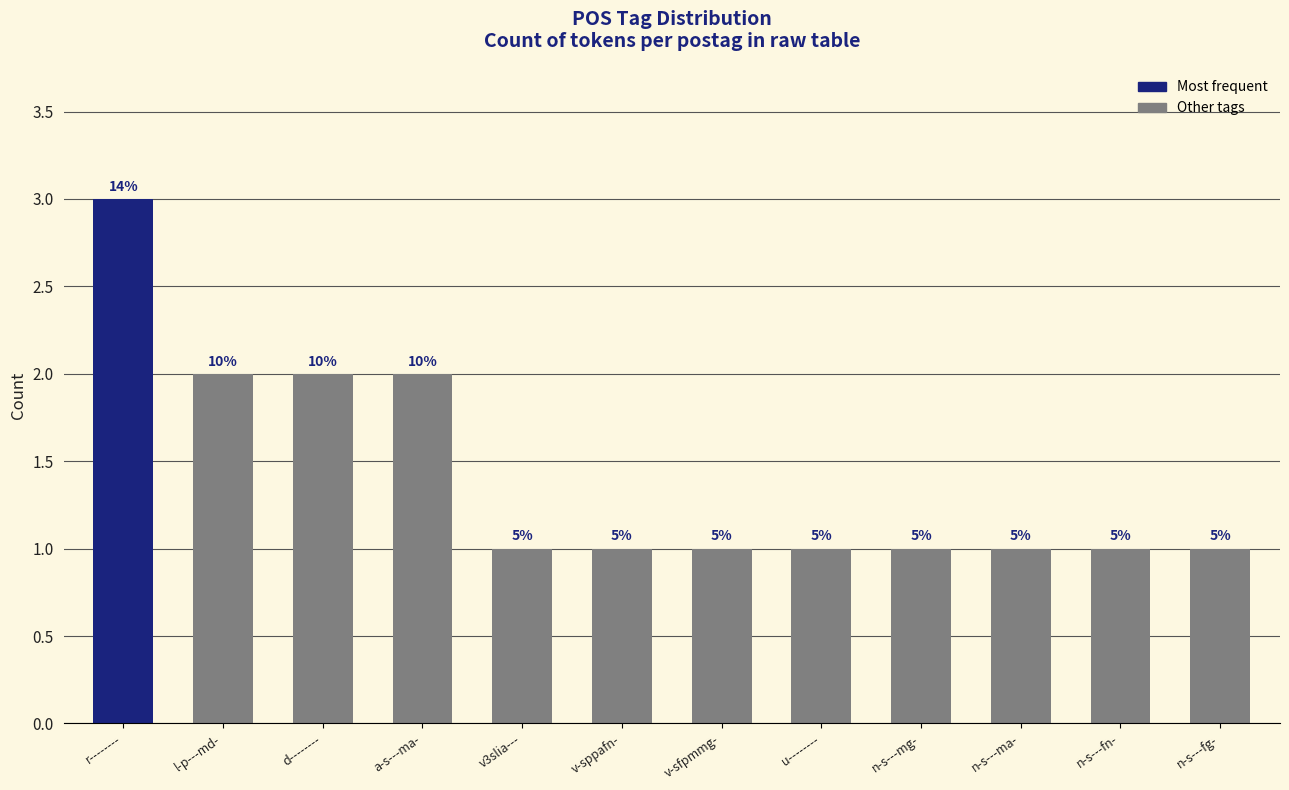

Are the bars grouped side by side (vs. stacked)?

No